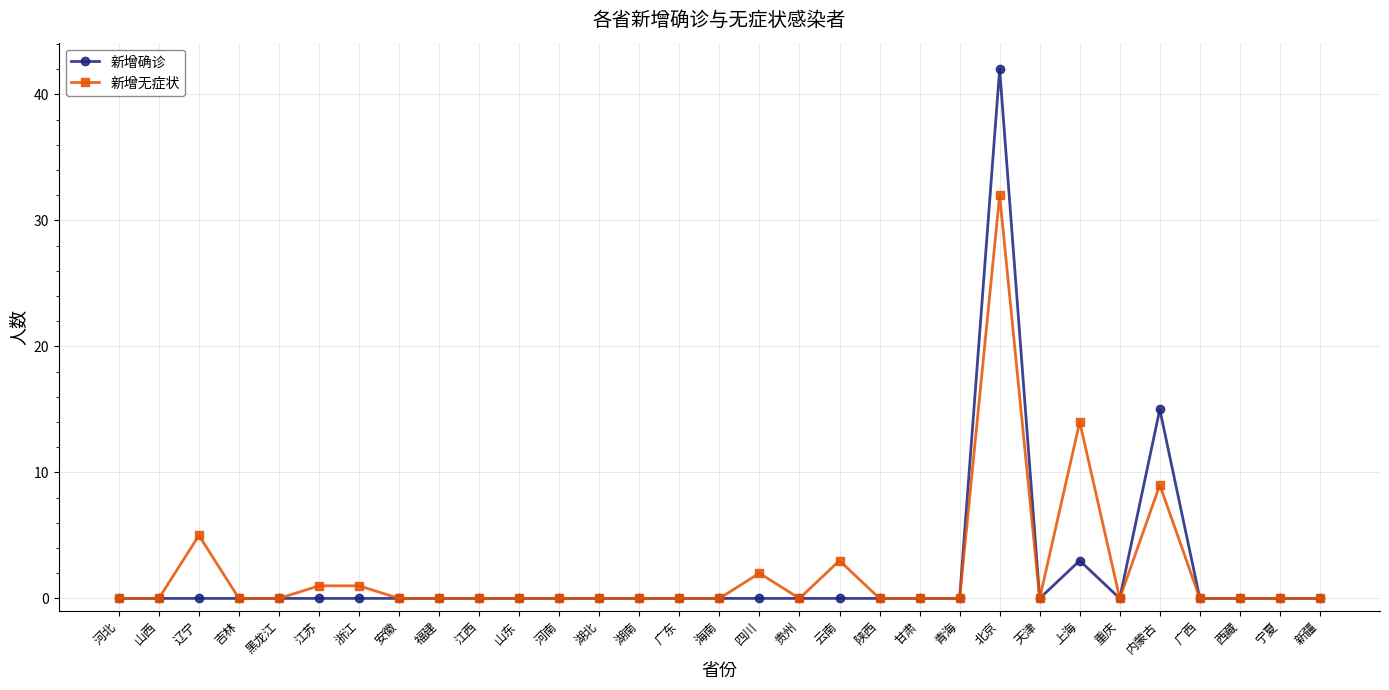

Reading left to right, what are all the values shown in this chart?

新增确诊: 0	0	0	0	0	0	0	0	0	0	0	0	0	0	0	0	0	0	0	0	0	0	42	0	3	0	15	0	0	0	0
新增无症状: 0	0	5	0	0	1	1	0	0	0	0	0	0	0	0	0	2	0	3	0	0	0	32	0	14	0	9	0	0	0	0